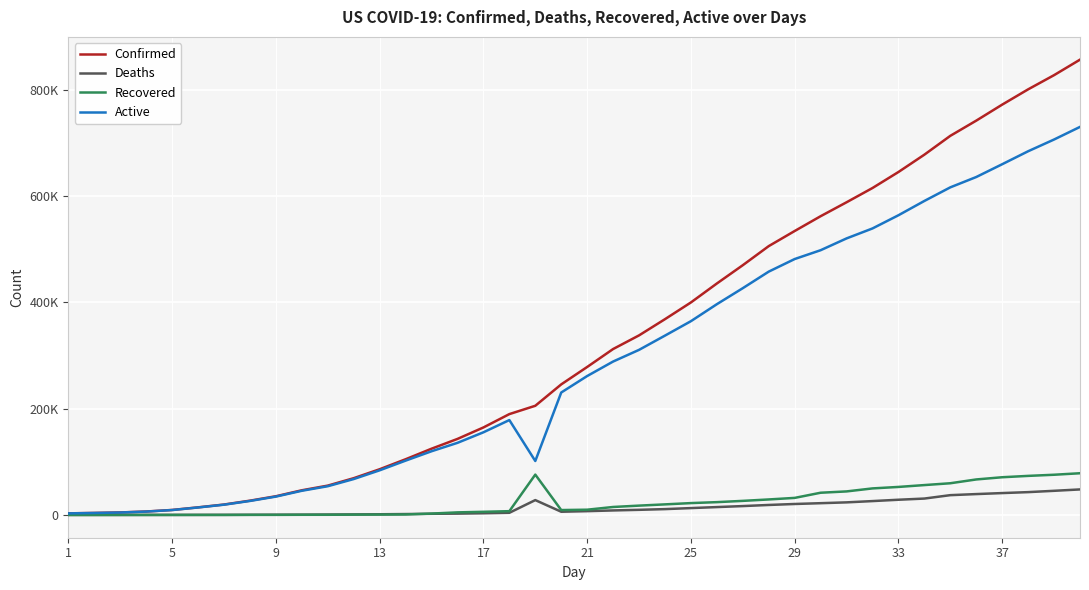

Does the chart display data point markers on the line(s)?

No